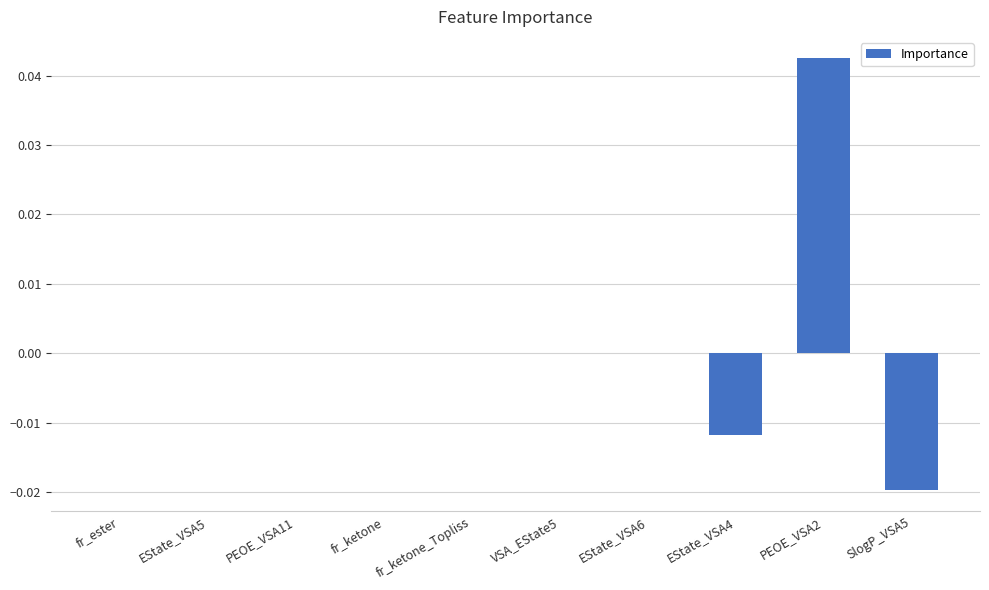

Is it true that the value at VSA_EState5 is 0.0?

True